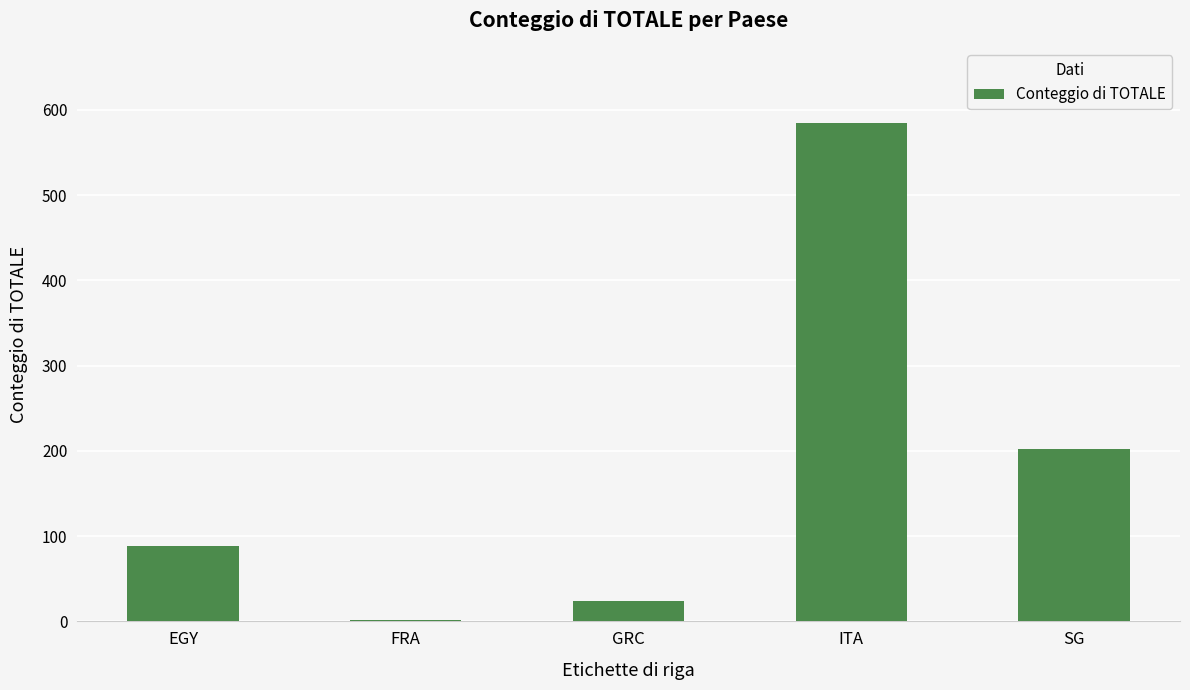

What is the difference between the values at SG and ITA?

383